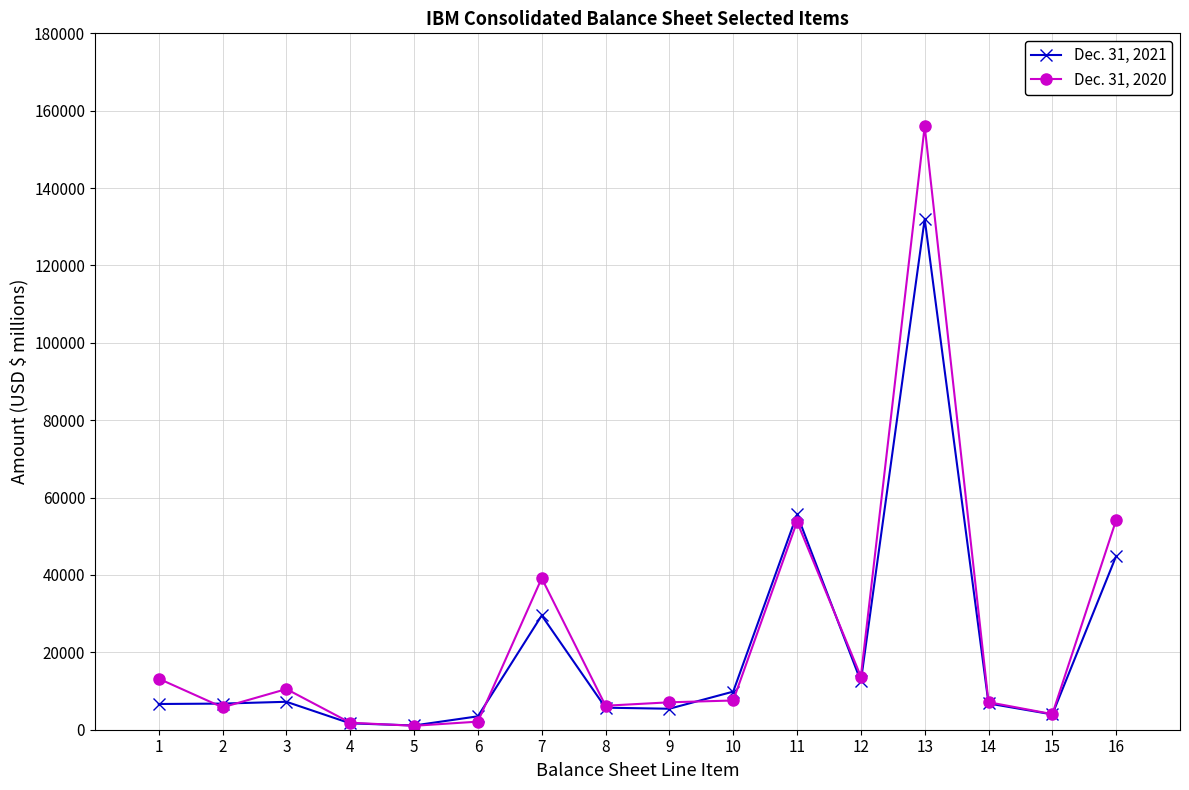

What is the value of the Dec. 31, 2021 point at the 12th from the left?

12511